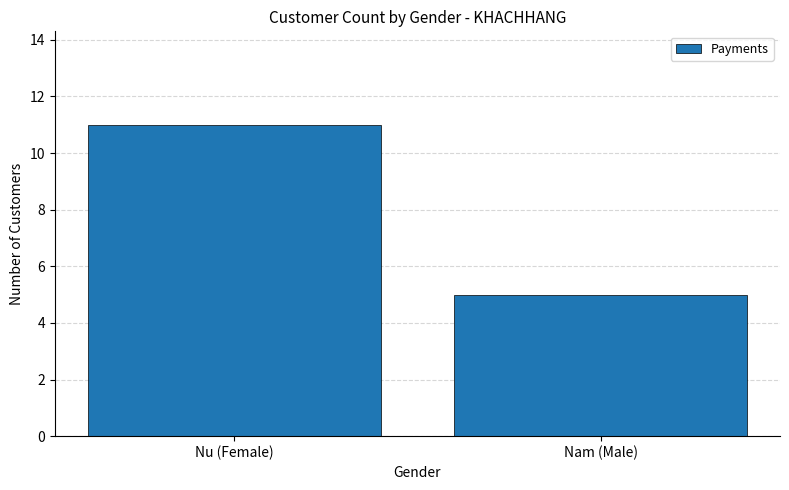

What is the difference between the values at Nam (Male) and Nu (Female)?

6